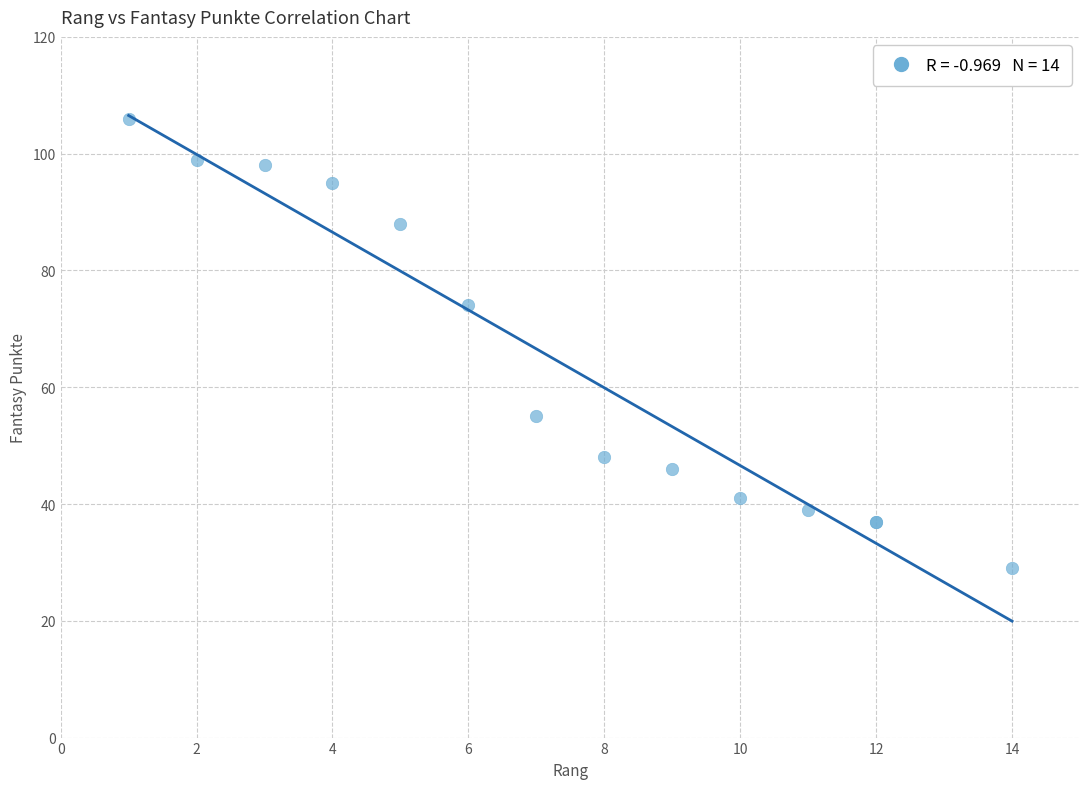

What Y value in the scatter plot is closest to 67?

74